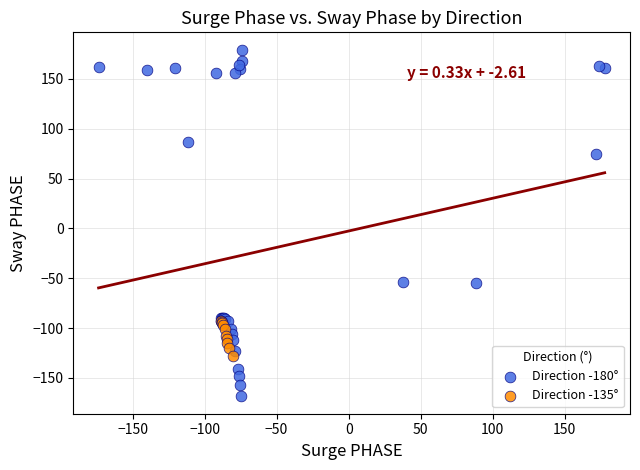

Which series reaches the minimum Y coordinate?

Direction -180°